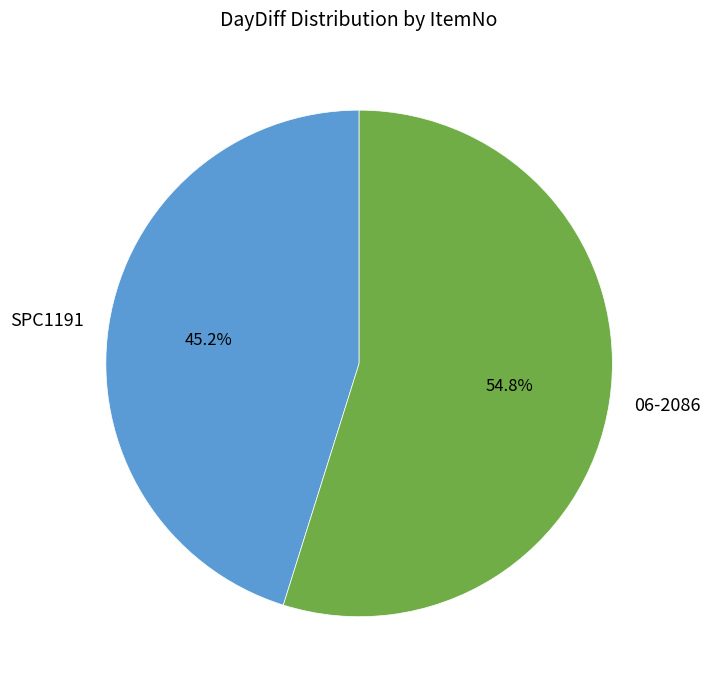

What percentage is the SPC1191 slice, to the nearest percent?

45%